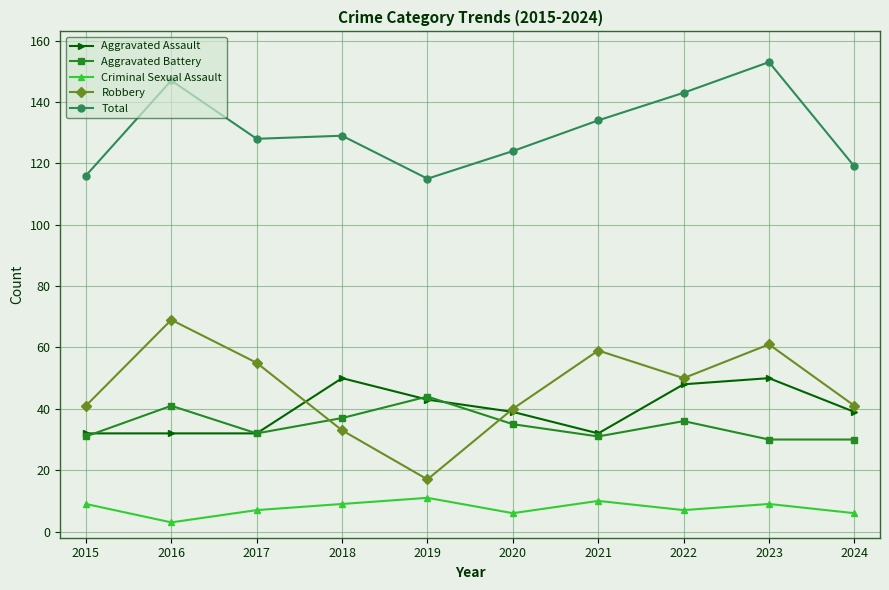

Reading right to left, list all the values displayed in this chart.

Aggravated Assault: 39	50	48	32	39	43	50	32	32	32
Aggravated Battery: 30	30	36	31	35	44	37	32	41	31
Criminal Sexual Assault: 6	9	7	10	6	11	9	7	3	9
Robbery: 41	61	50	59	40	17	33	55	69	41
Total: 119	153	143	134	124	115	129	128	147	116